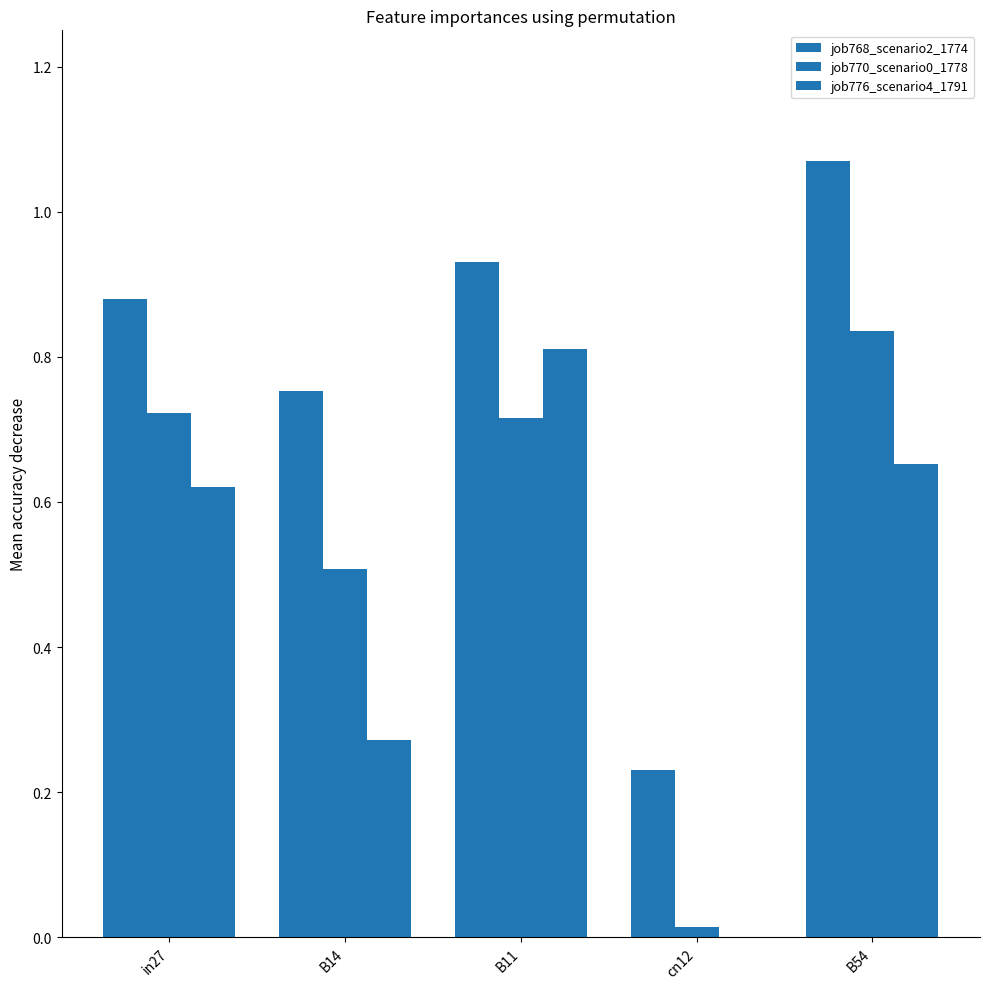

True or false: job768_scenario2_1774 has a value of 0.5 at B54.

False